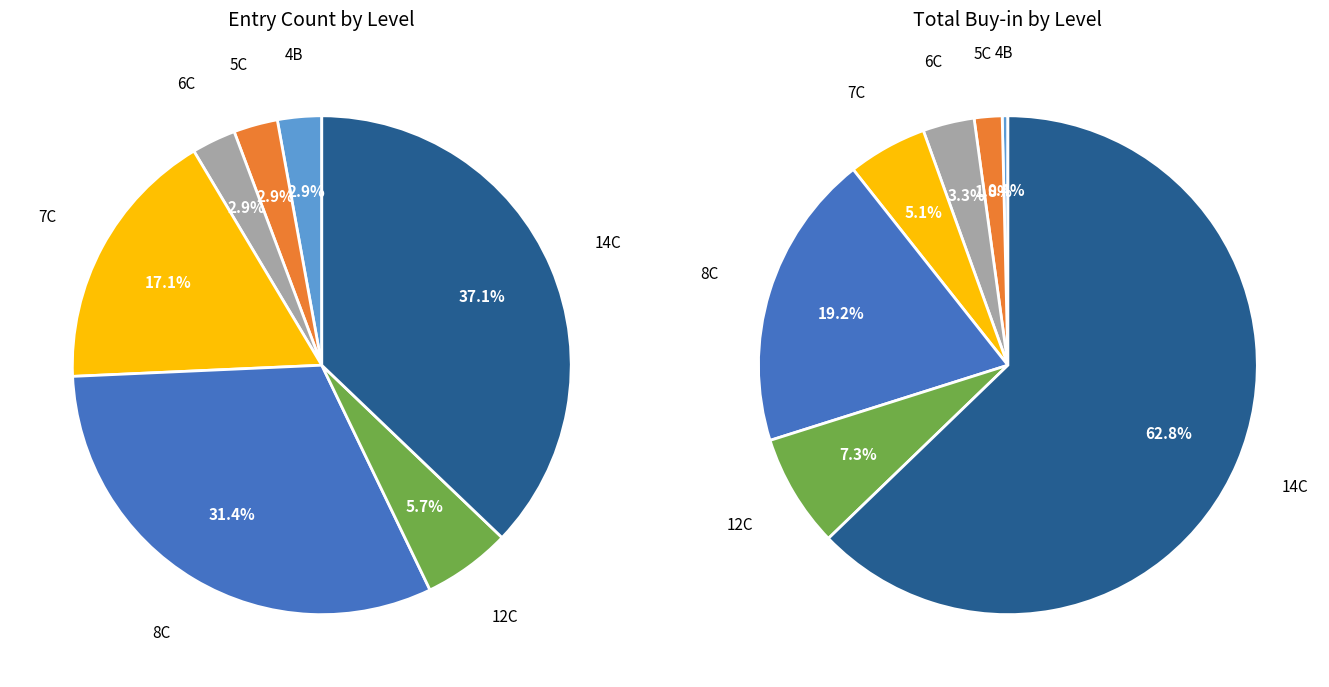

What is the ratio of the value at 8C to the value at 7C?

1.8